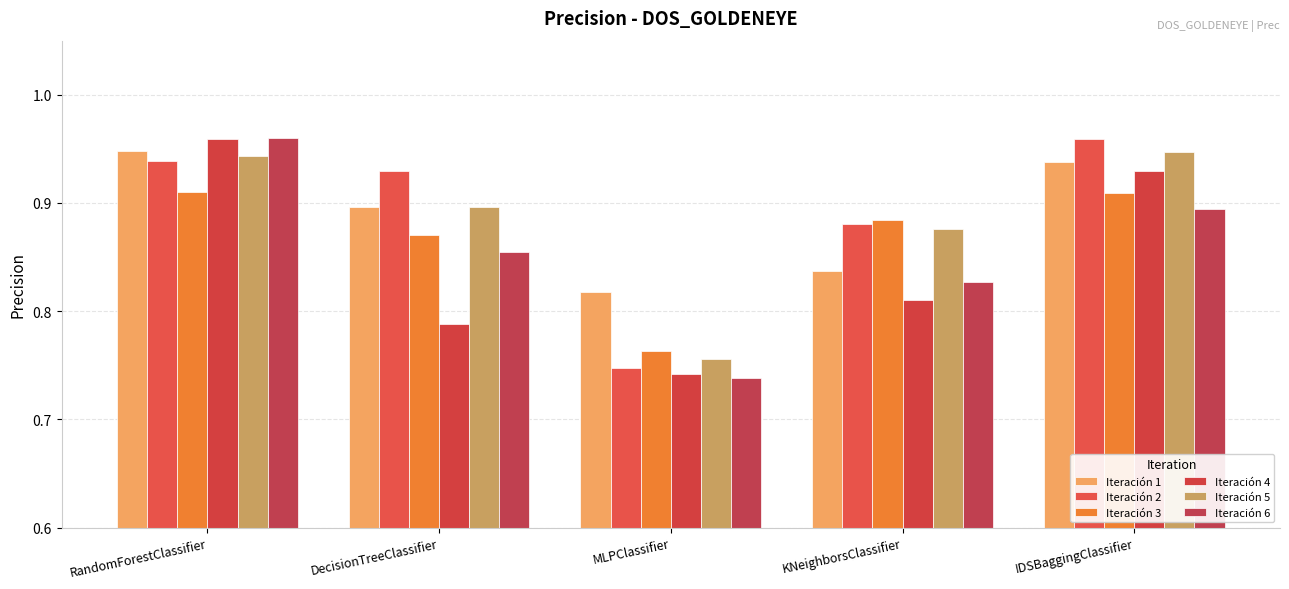

What is the total value across all series at MLPClassifier?

4.6